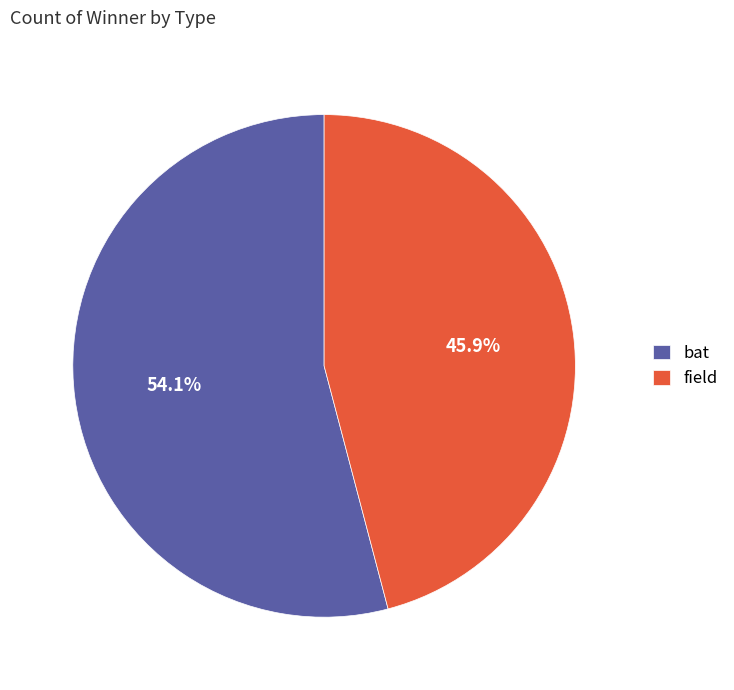

What is the smallest slice in the pie chart?

field